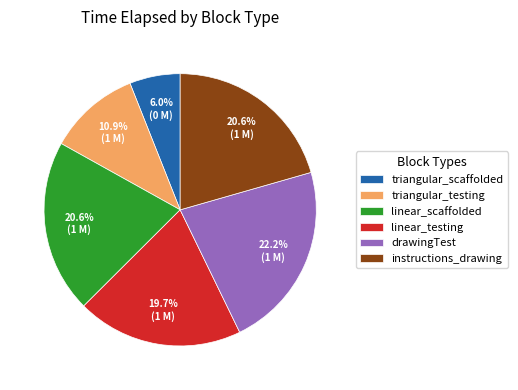

To the nearest percent, what is the average slice percentage?

17%